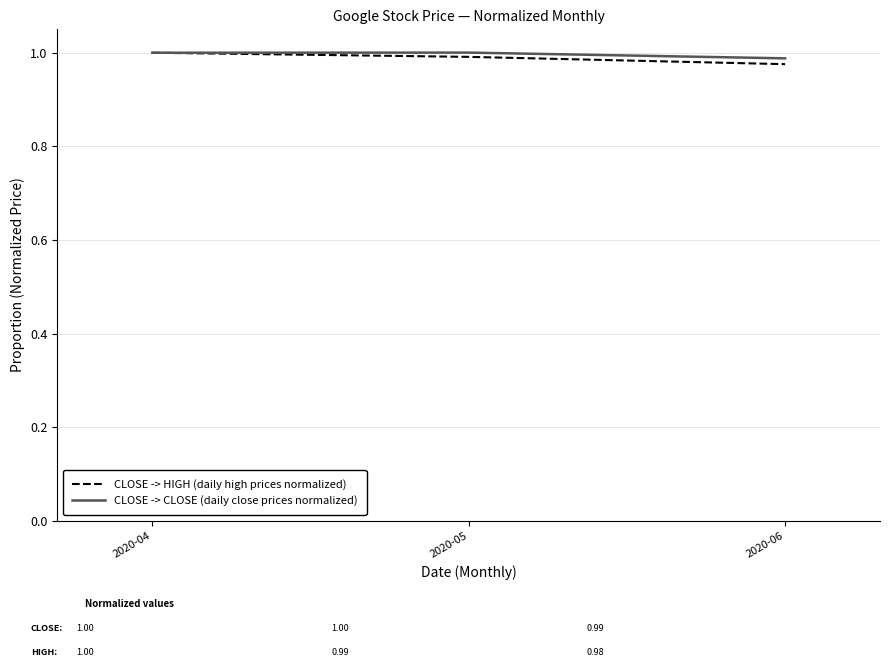

The value of CLOSE -> HIGH (daily high prices normalized) at 2020-05 is 1.4. True or false?

False